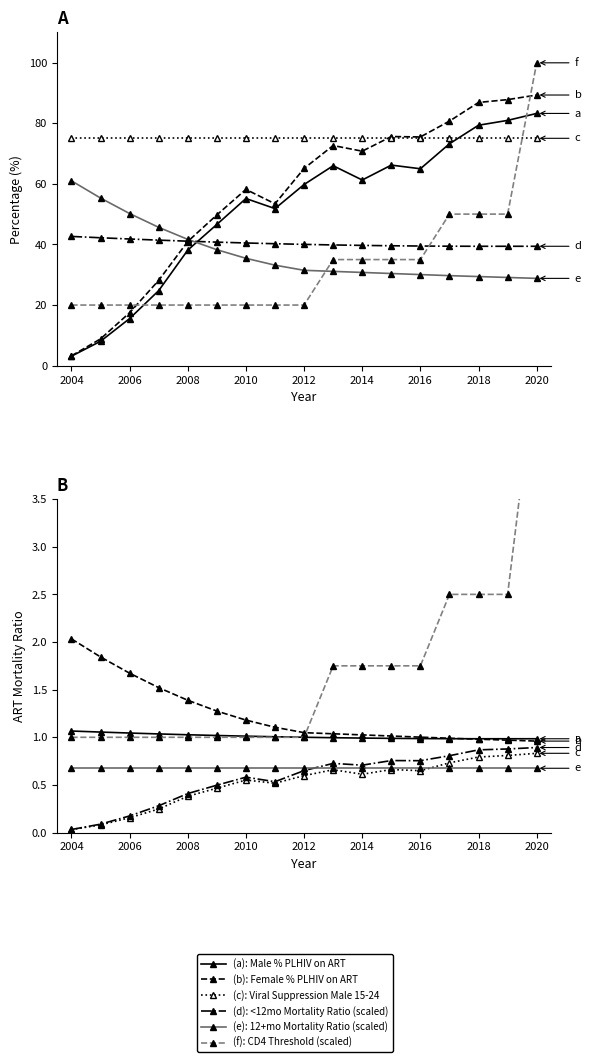

Between 2008 and 2014, which series saw the biggest shift?

Percent PLHIV on ART - Female